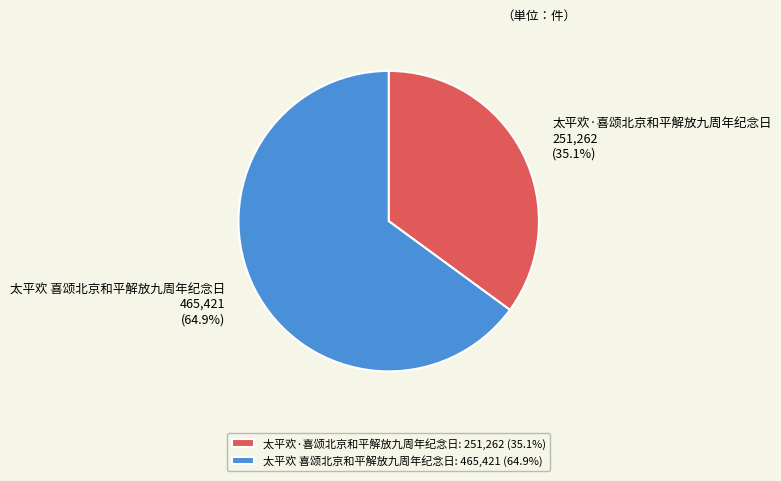

To the nearest percent, what is the average slice percentage?

50%